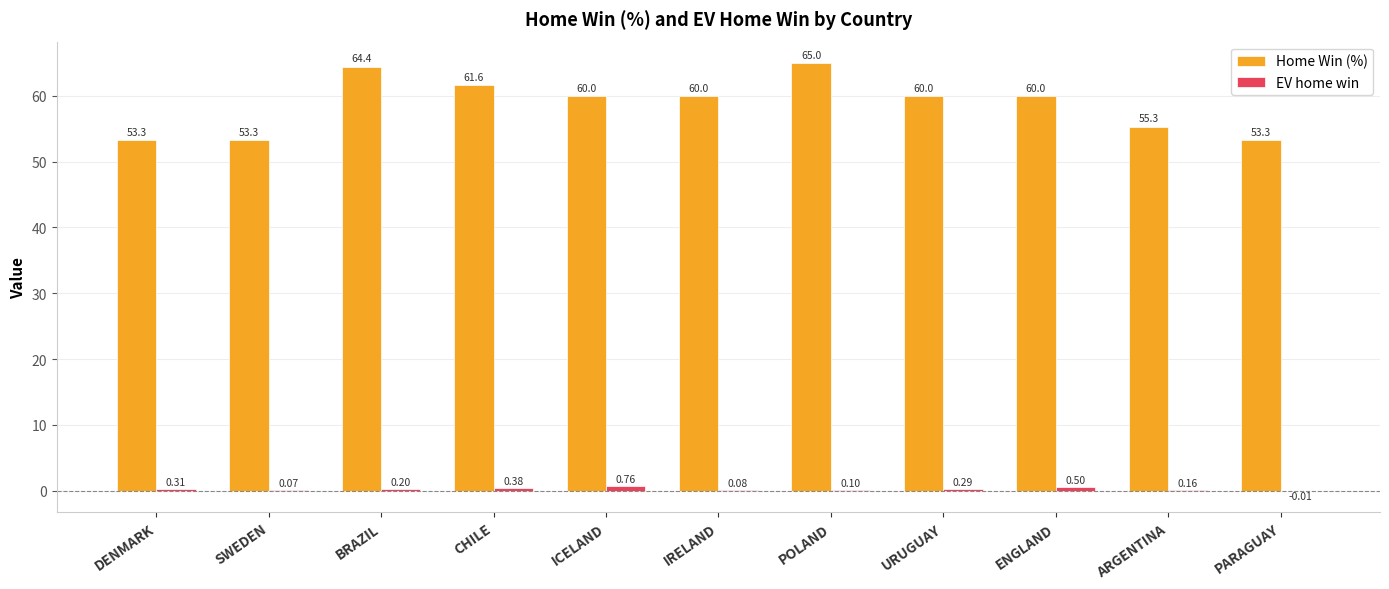

What is the total value across all series at IRELAND?

60.1